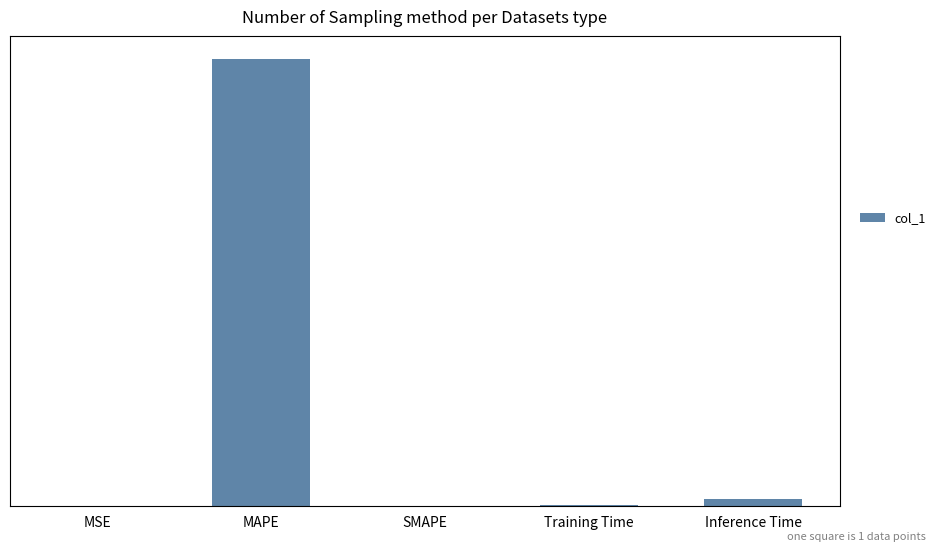

Does the chart contain any negative values?

No